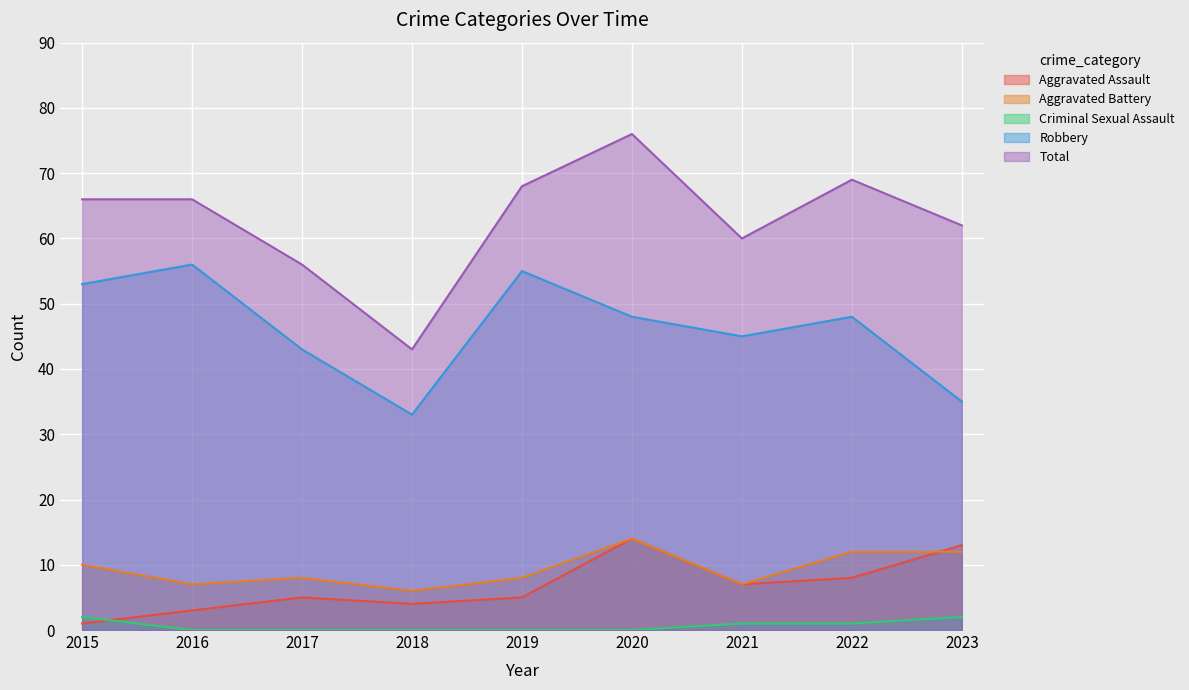

What is the value of the Aggravated Battery point at the 6th from the left?

14